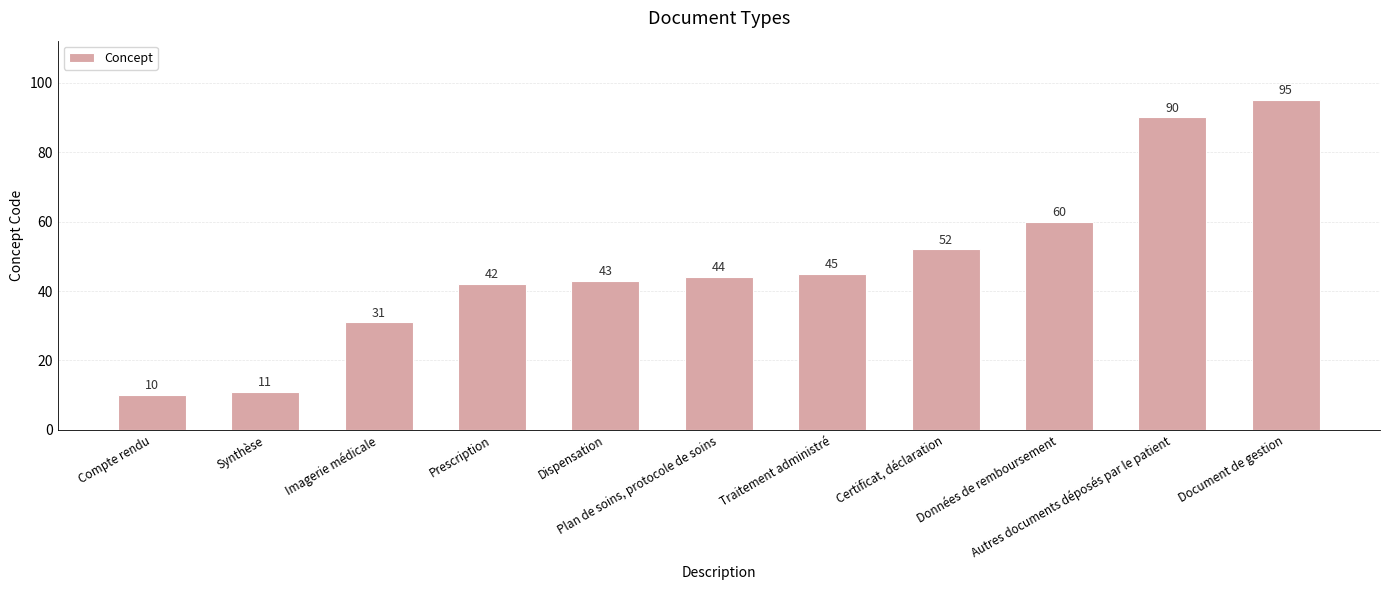

Reading right to left, transcribe all the data shown in this chart.

95	90	60	52	45	44	43	42	31	11	10